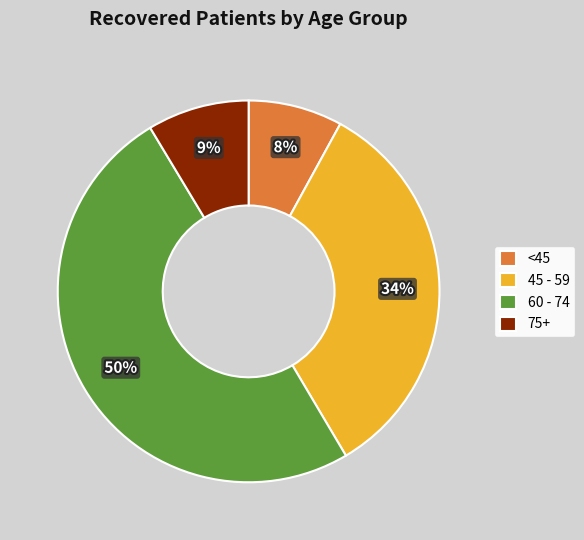

Is it true that 45 - 59 is 43% of the pie?

False